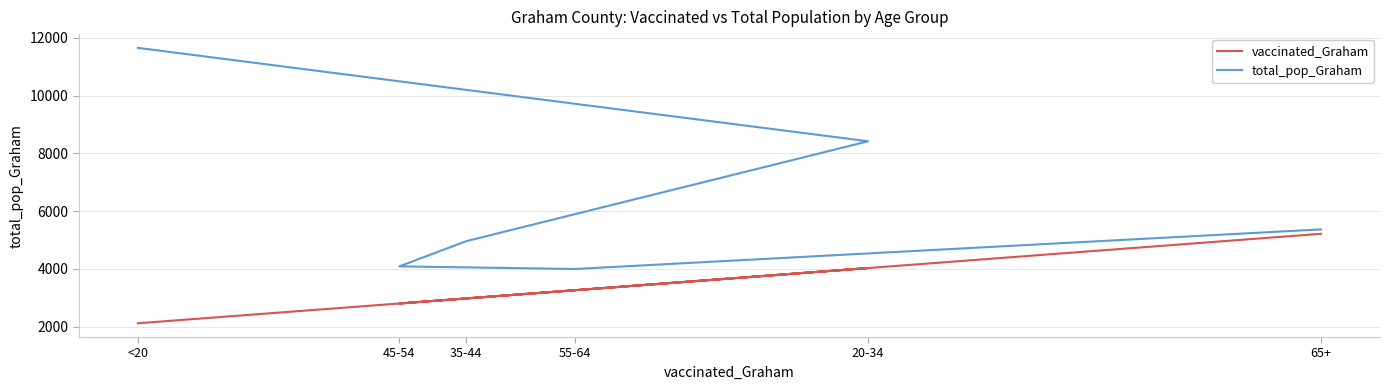

What is the sum of all total_pop_Graham values?

38476